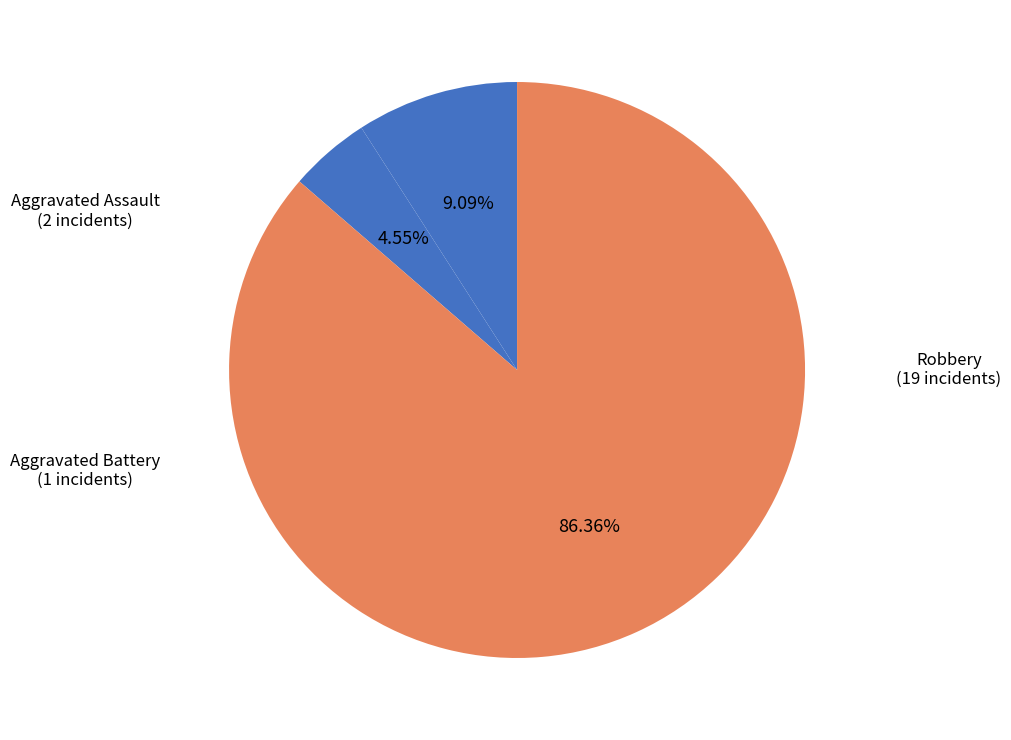

To the nearest percent, what is the difference between the largest and smallest slice percentages?

82%